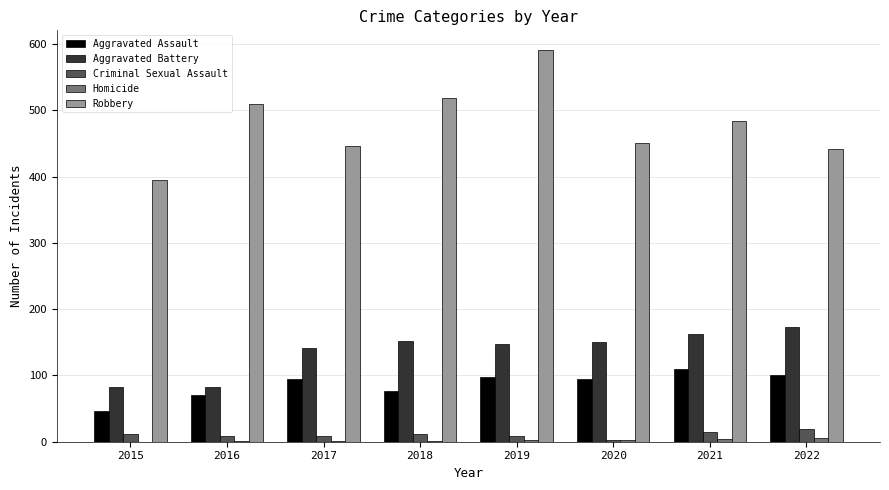

What is the difference between the Aggravated Assault values at 2017 and 2016?

24